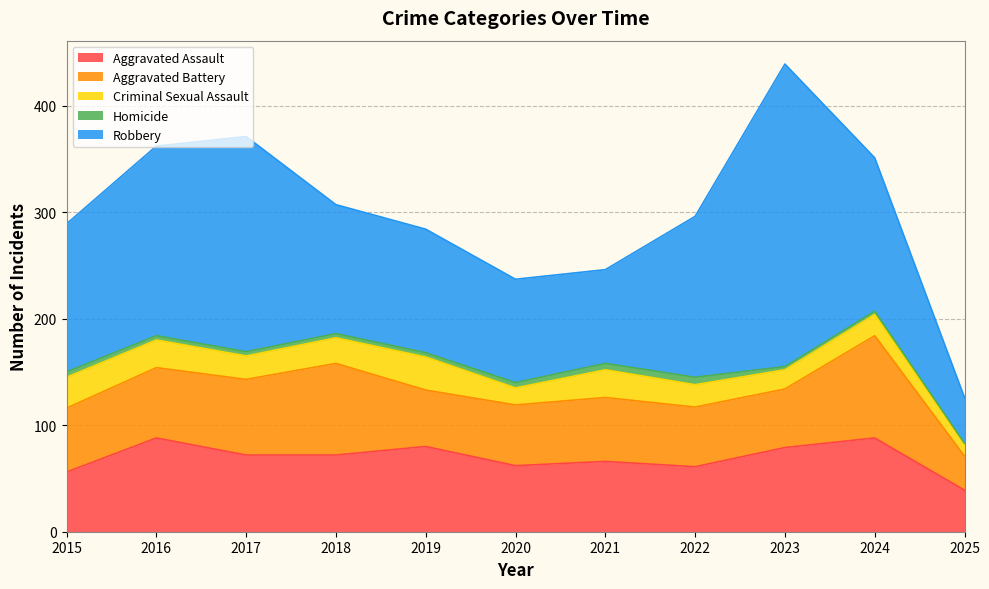

What is the value of the Robbery point at the 11th from the left?

43